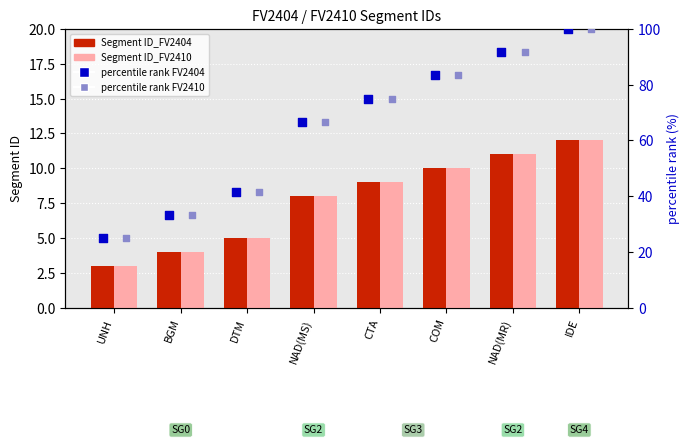

Which series contains the highest Y value?

percentile rank FV2404